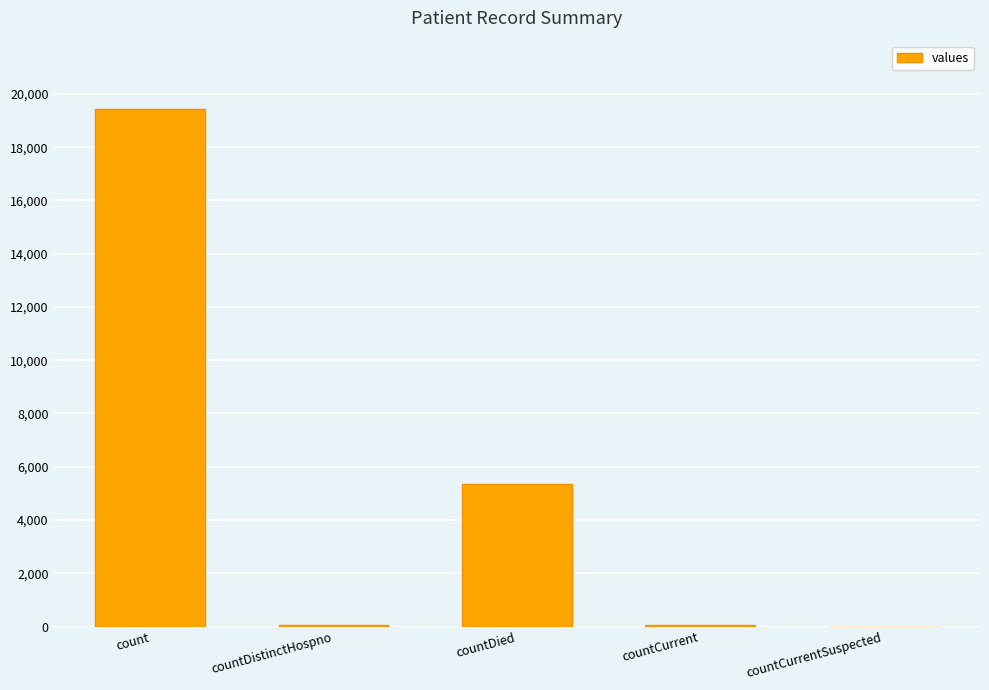

Between countCurrentSuspected and count, which is larger?

count